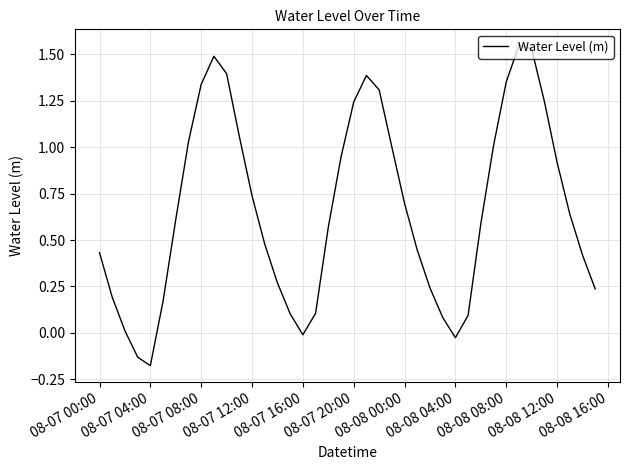

What is the difference between the maximum and minimum values?

1.7